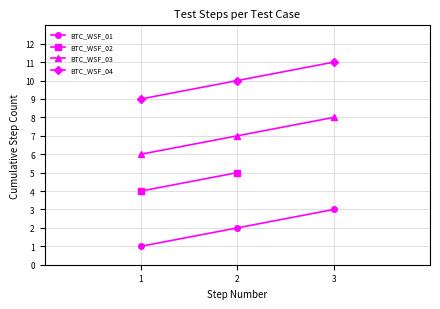

At which label does BTC_WSF_04 reach its peak?

3